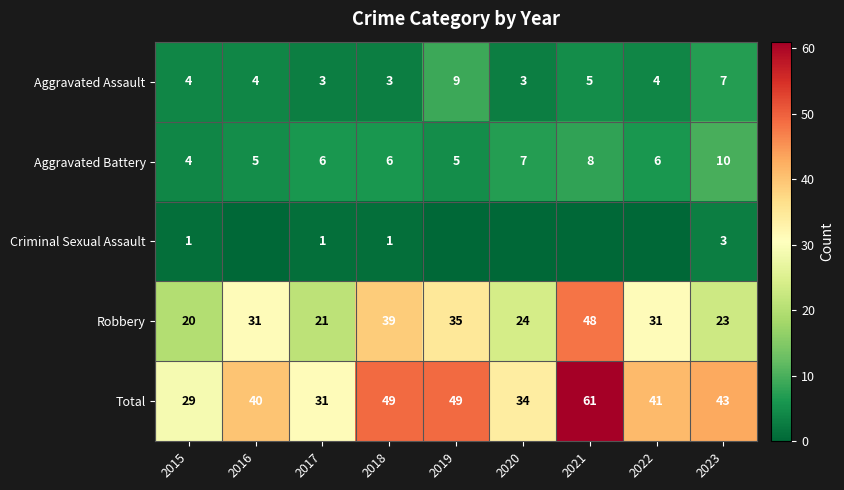

What is the sum of all Aggravated Assault values?

42